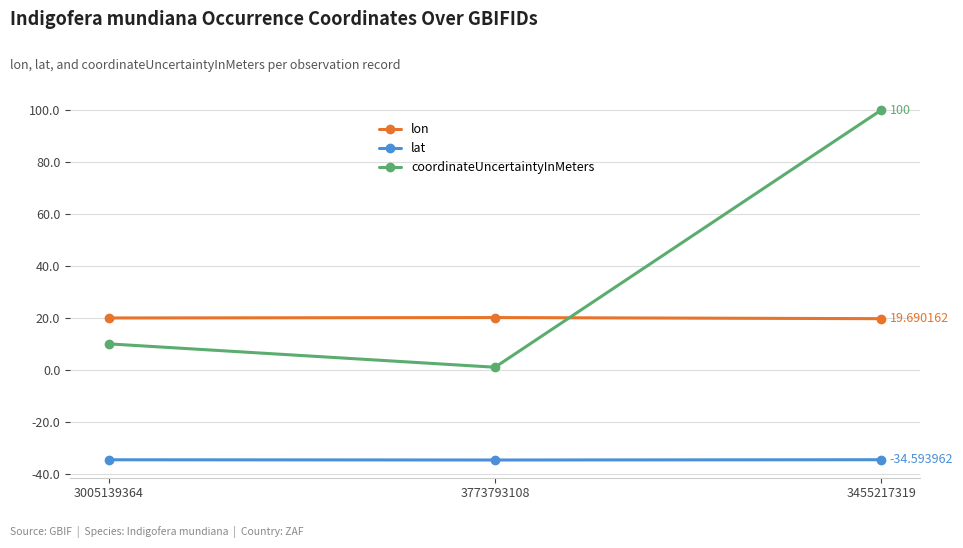

Rank the series by their maximum value, from highest to lowest.

coordinateUncertaintyInMeters, lon, lat